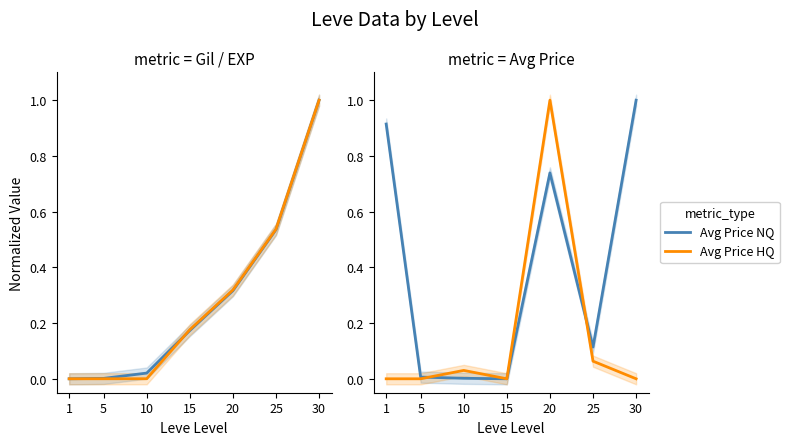

Which category has the highest value across all series?

30